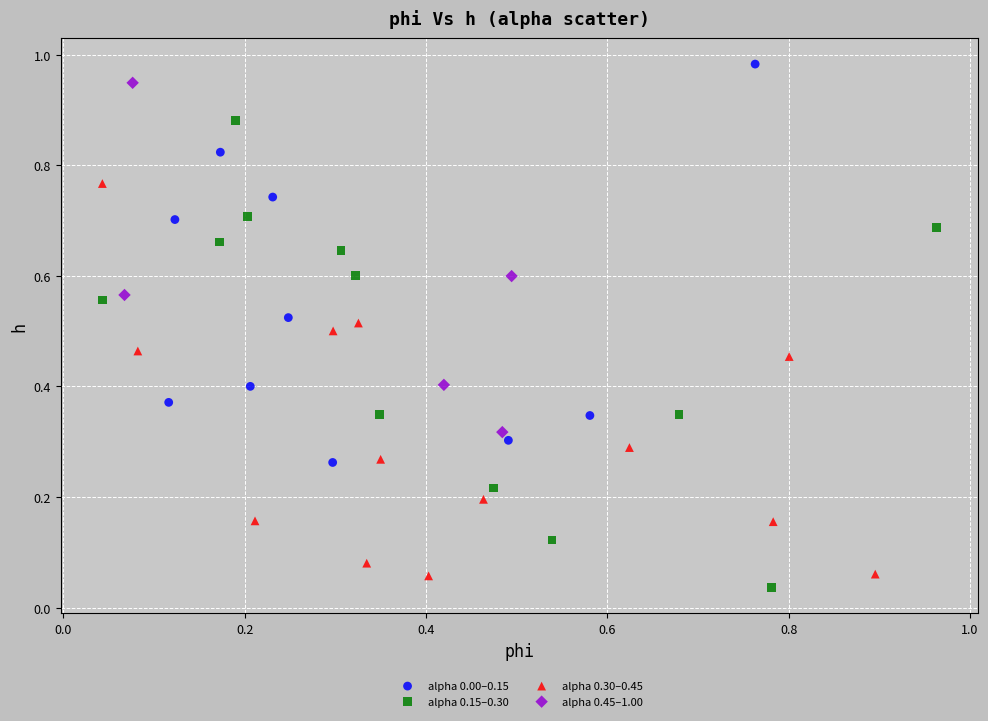

Which series has the largest Y range (max minus min)?

alpha 0.15–0.30